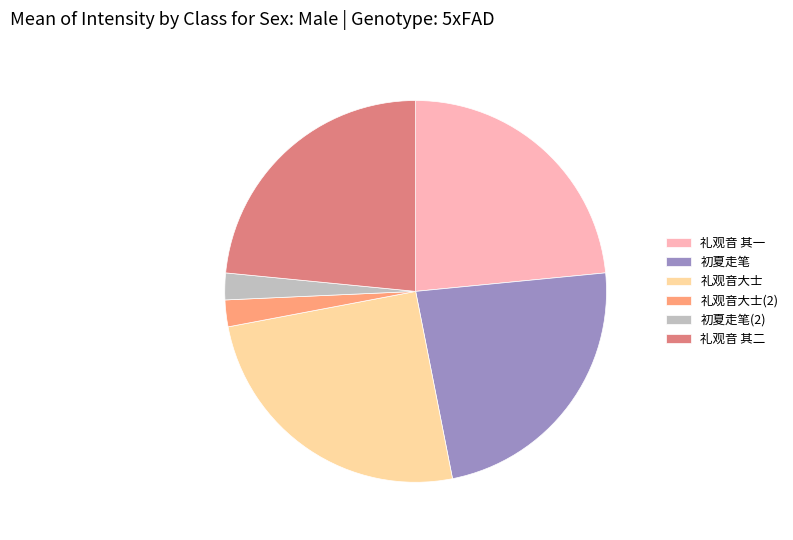

Which has a higher value, 礼观音大士(2) or 礼观音大士?

礼观音大士